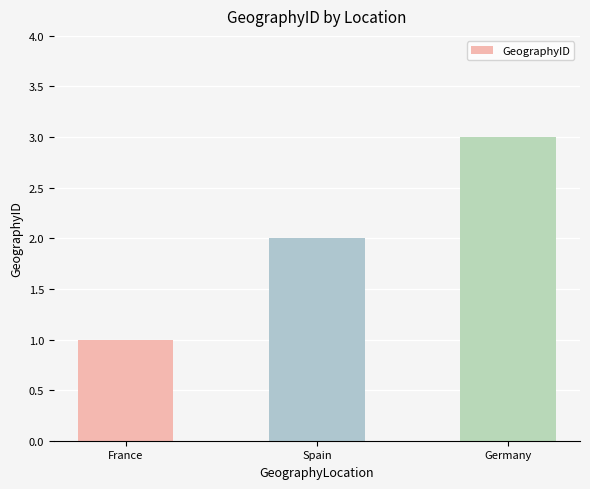

List the labels in order of value, smallest first.

France, Spain, Germany